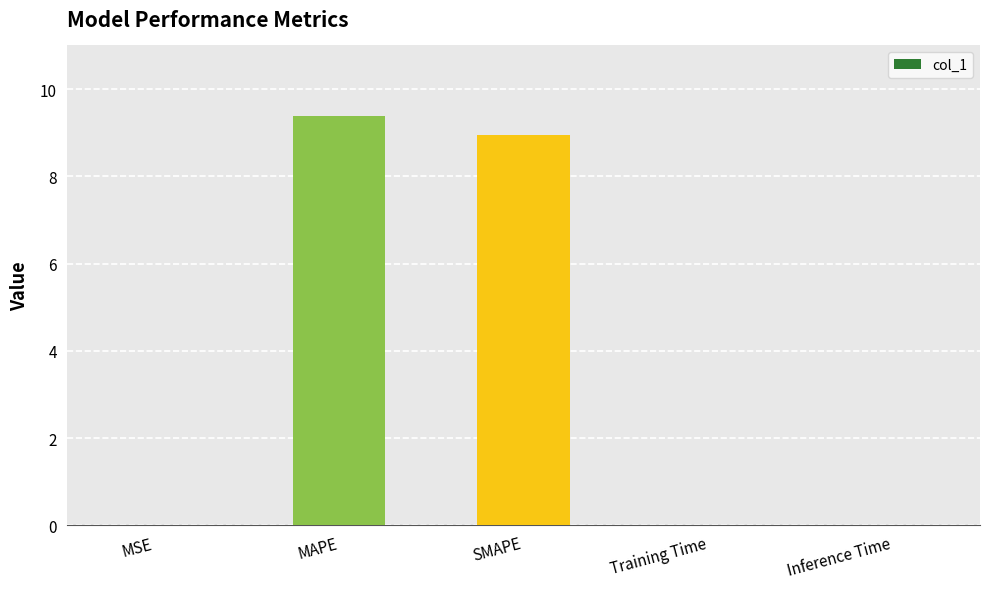

What is the approximate value at MAPE?

9.4